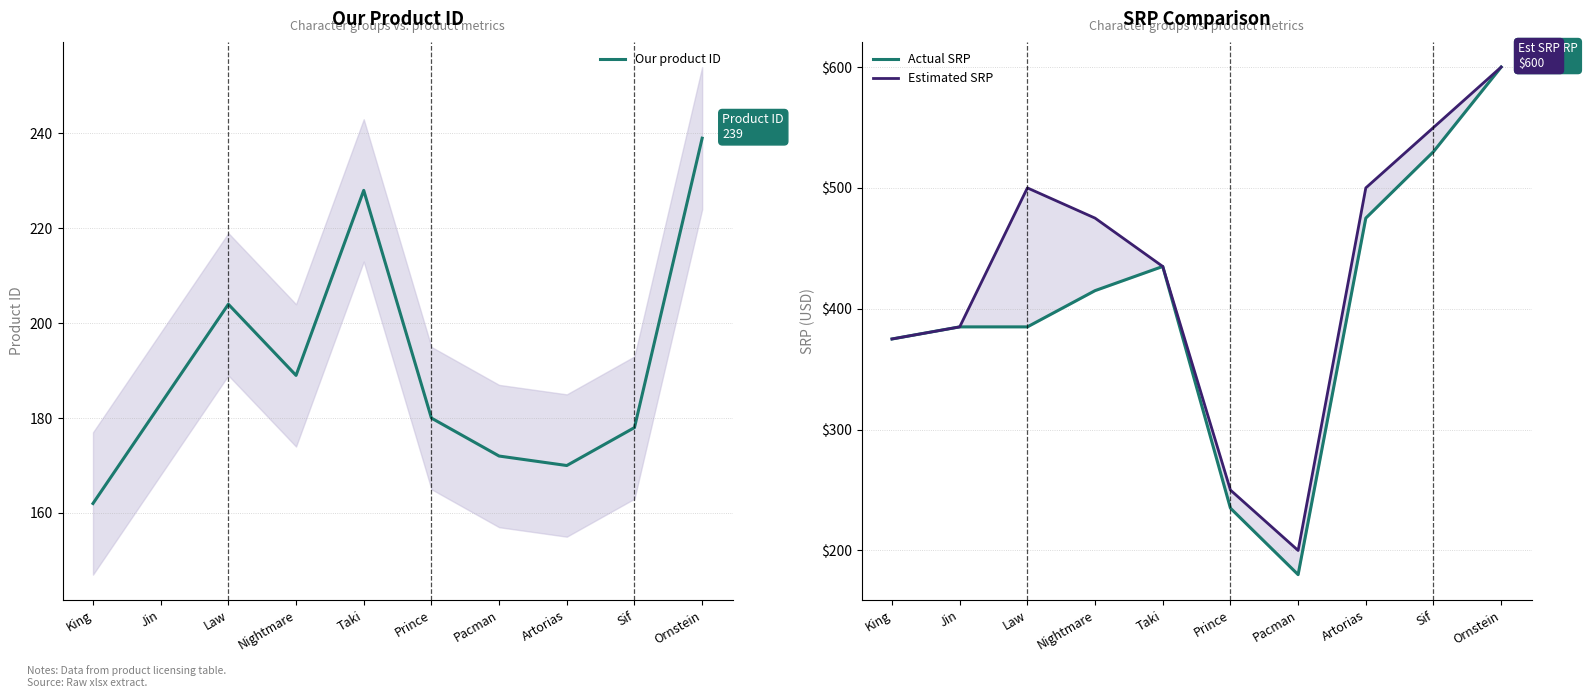

What is the lowest value of the Estimated SRP series?

200.0